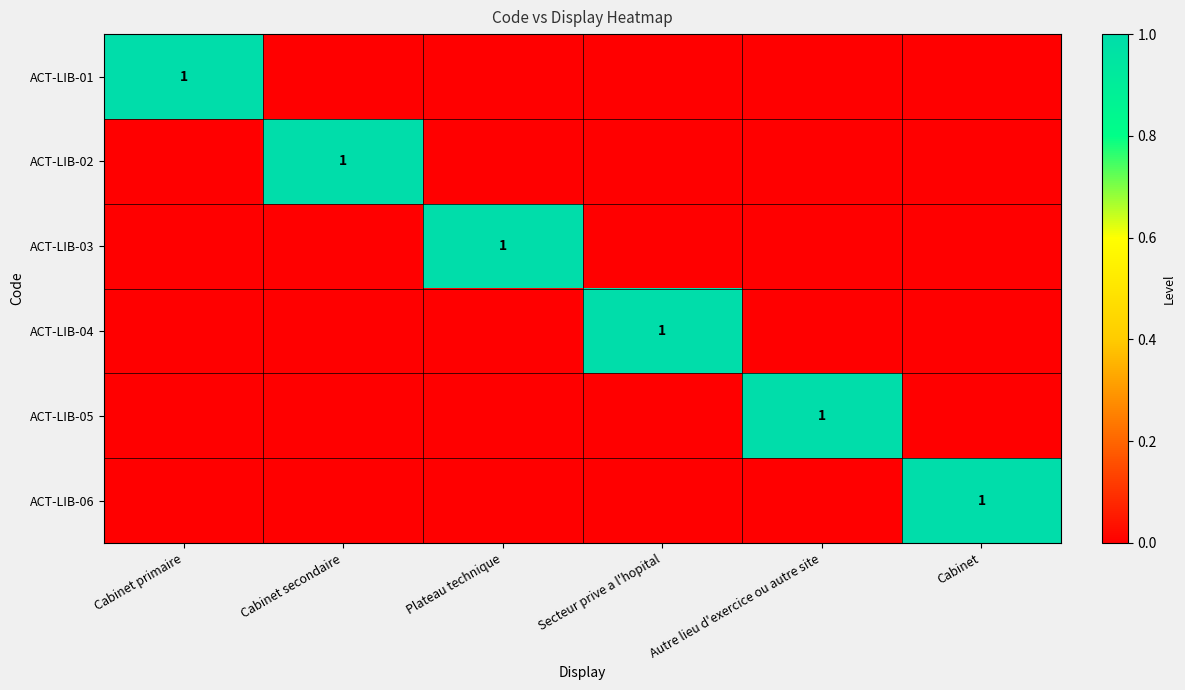

The ACT-LIB-01 series shows 1 at Cabinet primaire. True or false?

True